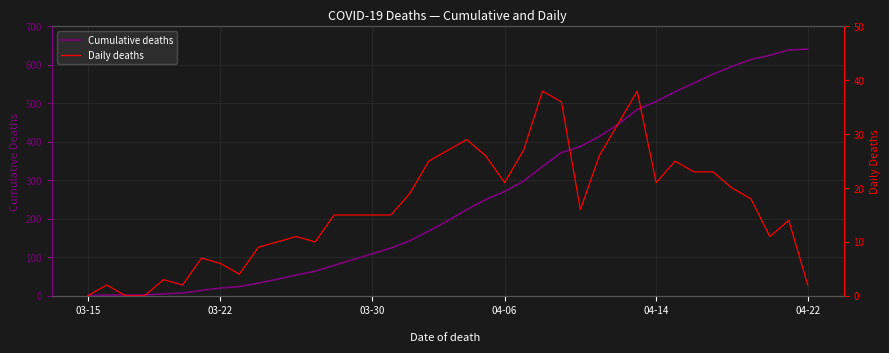

How many lines are shown in the chart?

2